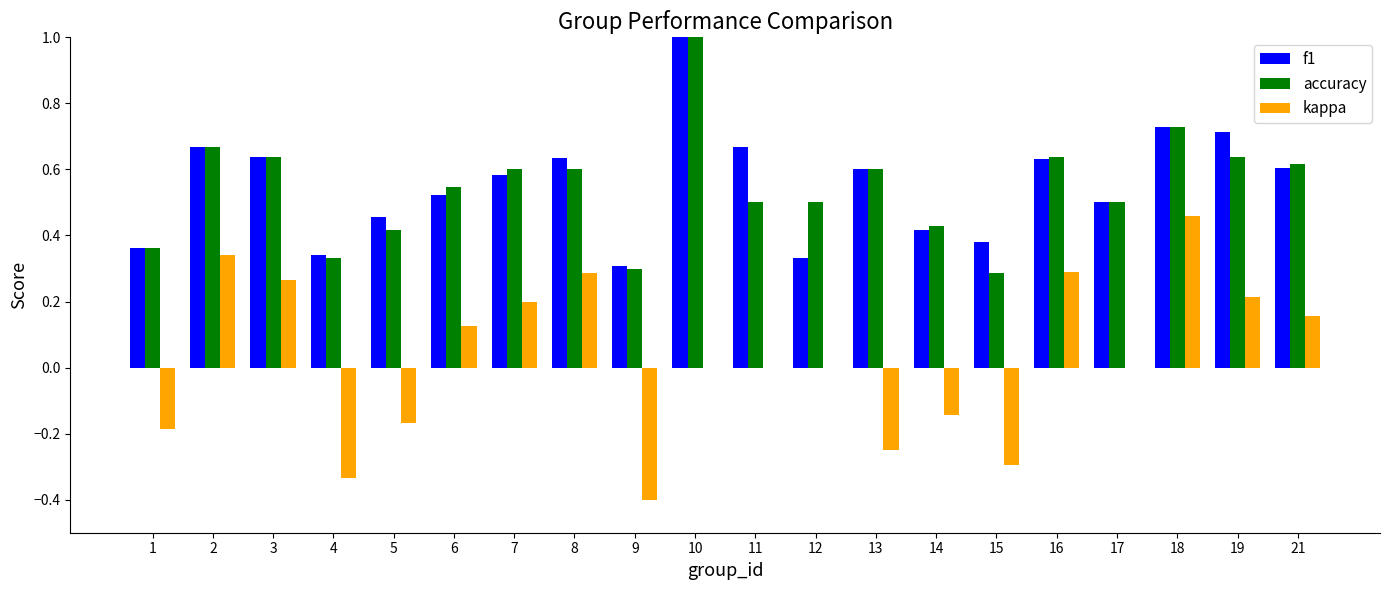

Which category has the highest value in the kappa series?

18